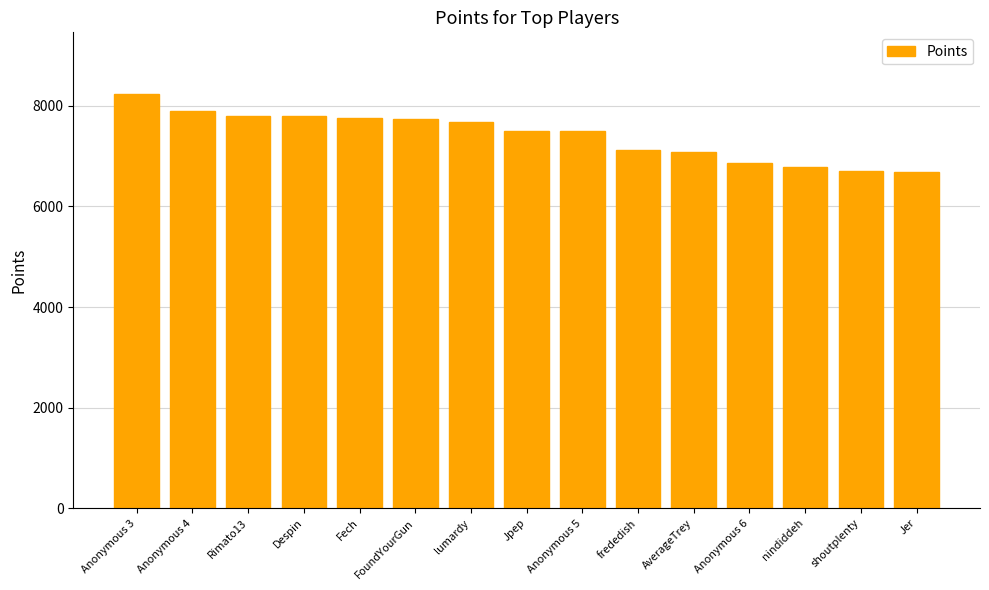

What is the difference between the maximum and minimum values?

1537